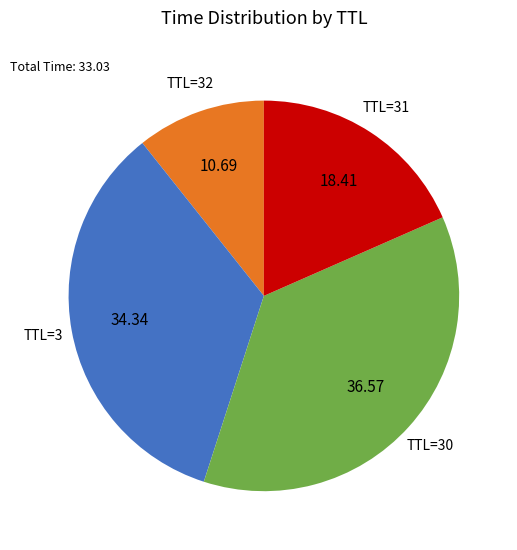

Does any single category account for the majority?

No